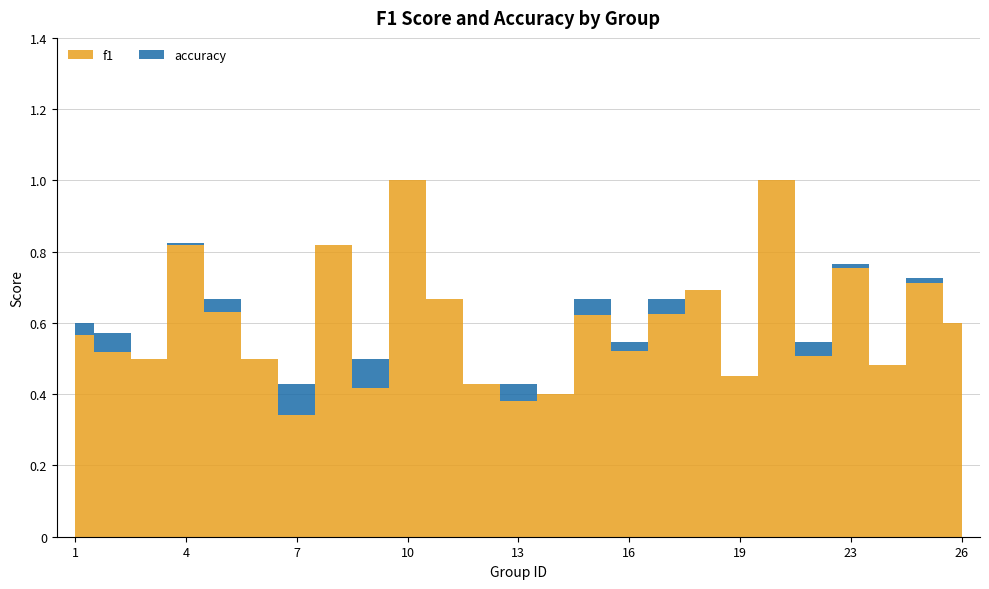

At 6, list the series in order from smallest to largest.

f1, accuracy